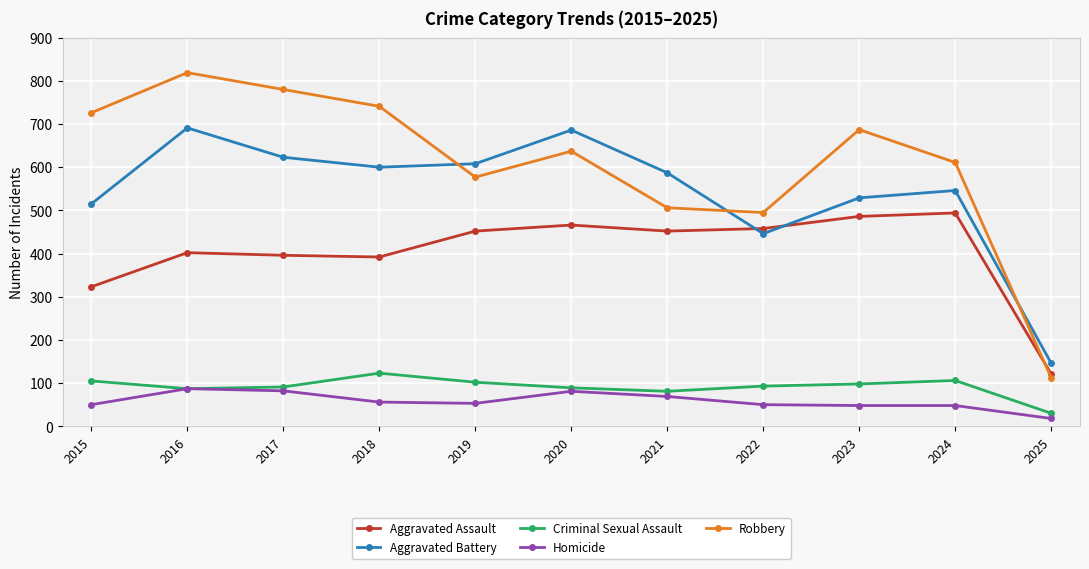

What is the total value across all series at 2024?

1805